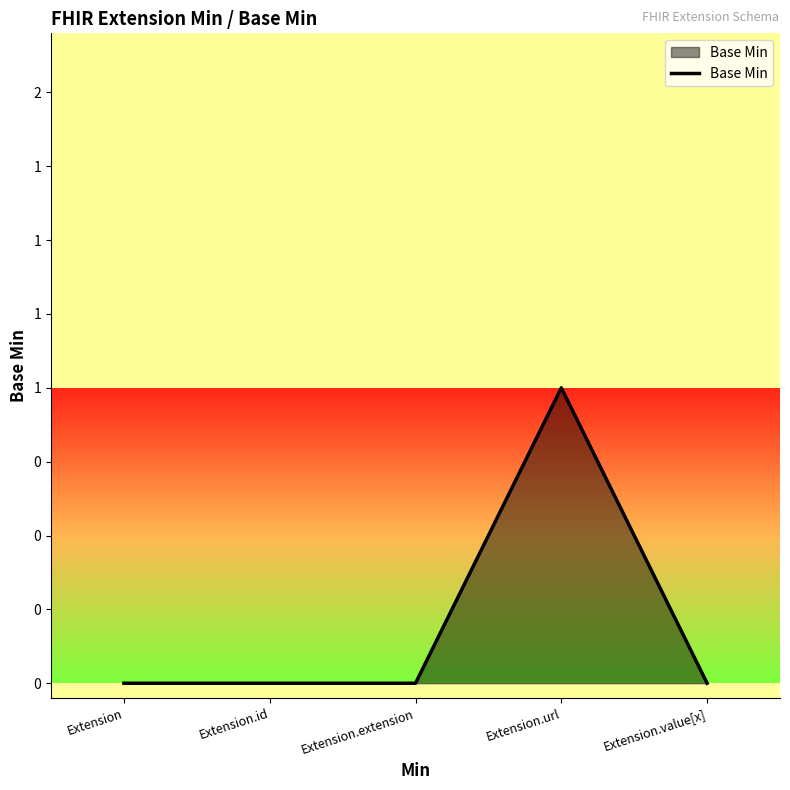

Does the chart have visible grid lines?

No